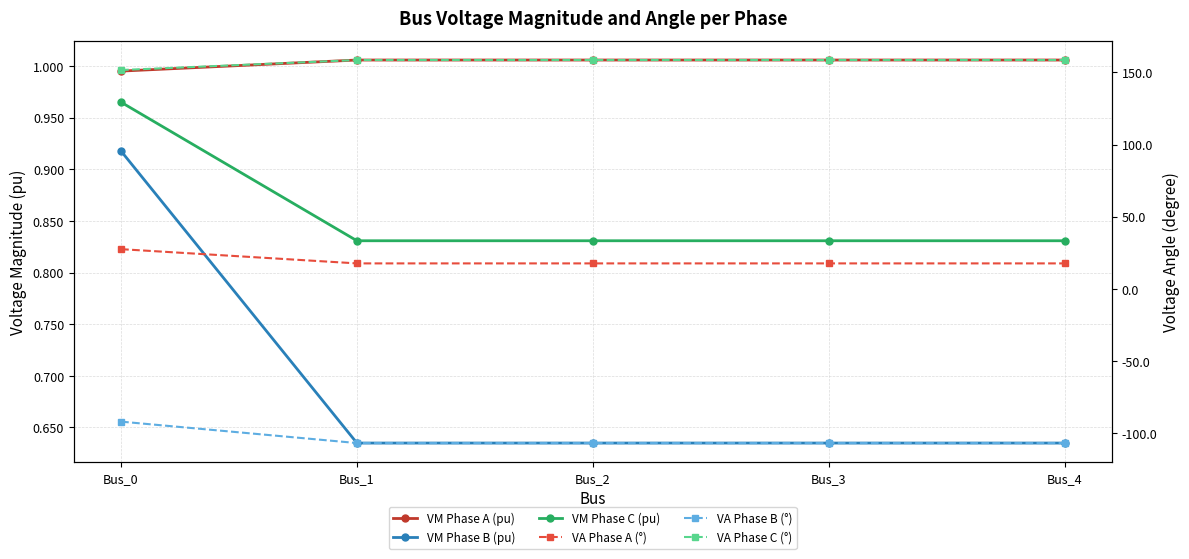

What is the greatest value displayed?

158.6